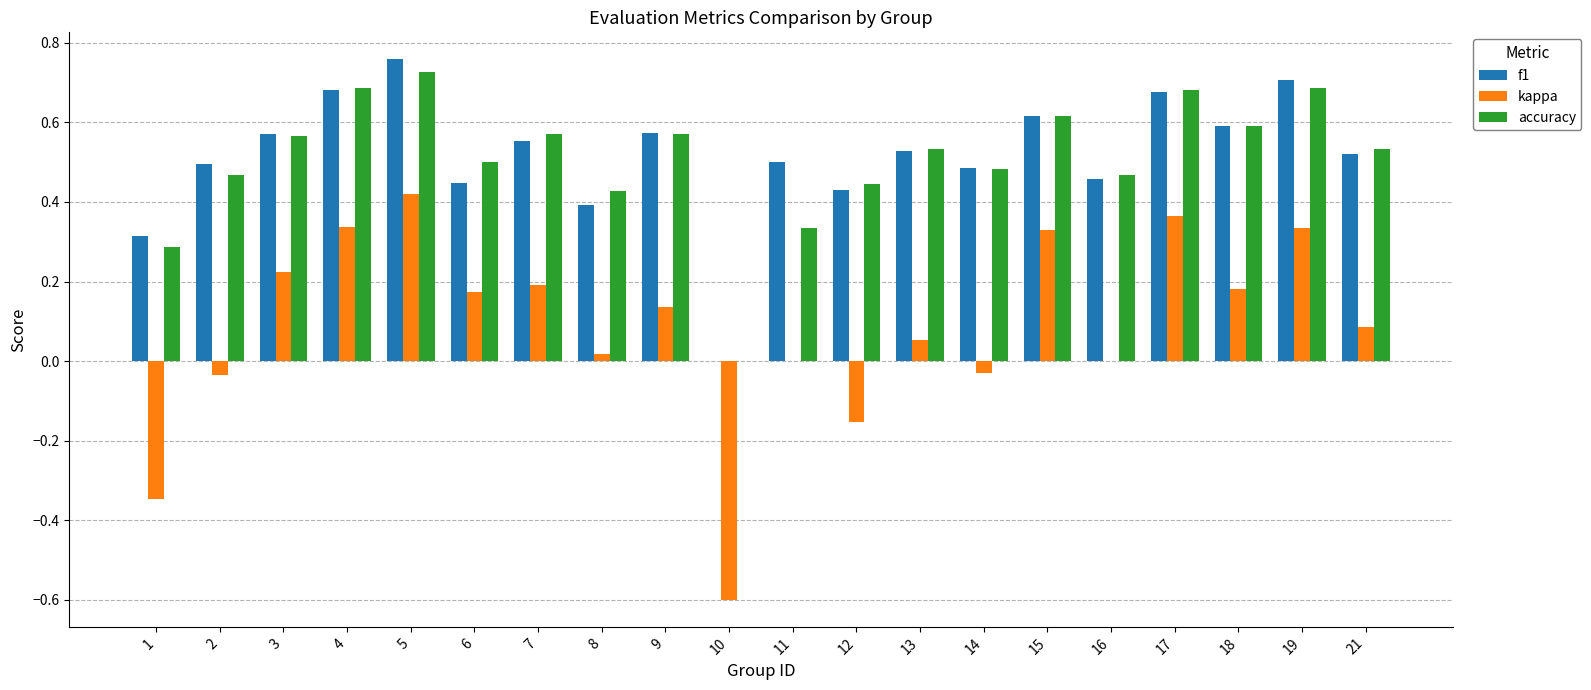

Between 7 and 10, which series saw the biggest shift?

kappa